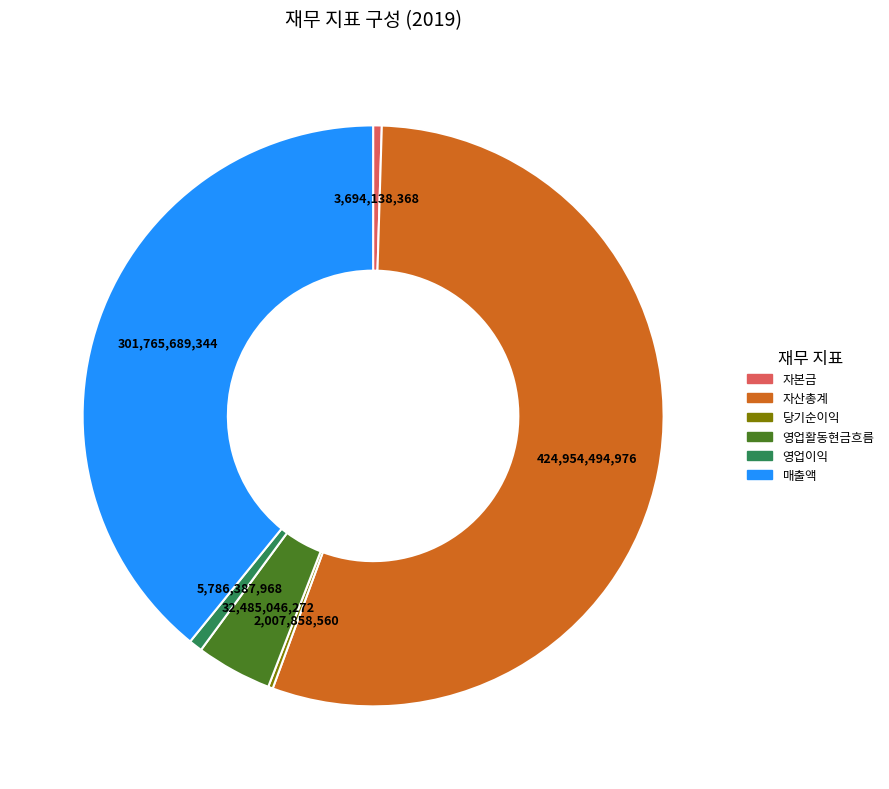

Is there any slice that represents more than half of the pie?

Yes